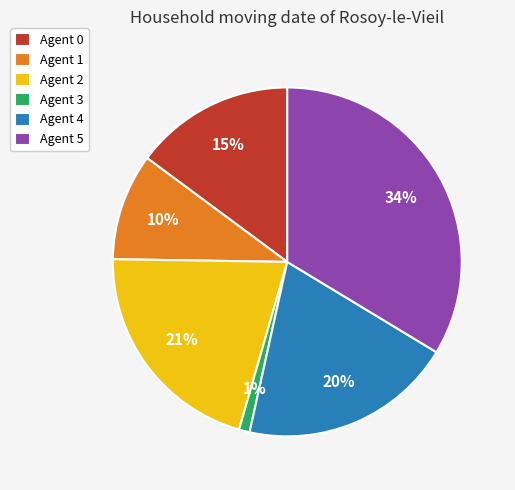

To the nearest percent, what portion does Agent 2 represent?

21%